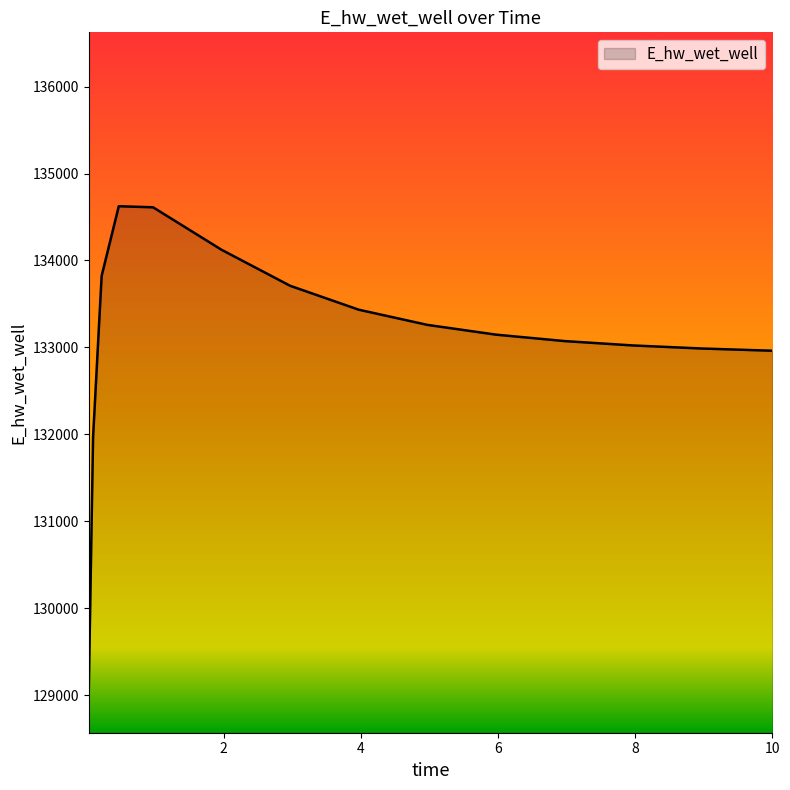

What is the difference between the maximum and minimum values?

5555.1